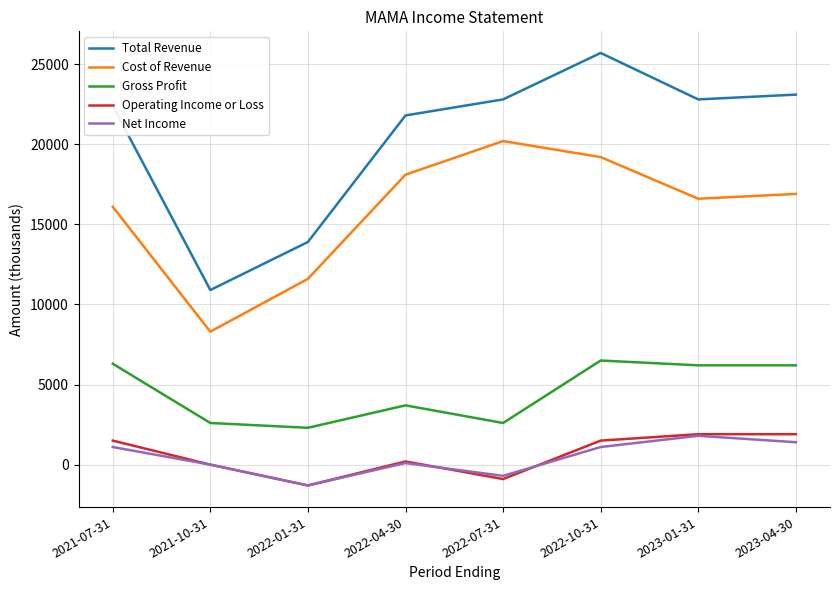

True or false: Net Income and Total Revenue intersect in this chart.

False